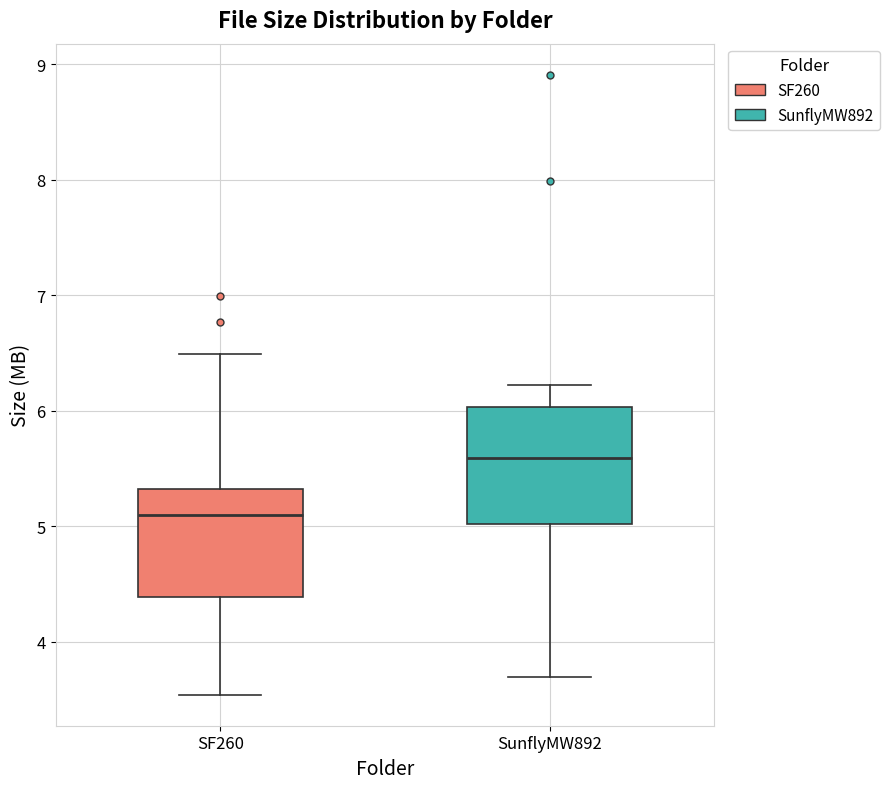

Which box's median line is the highest?

SunflyMW892